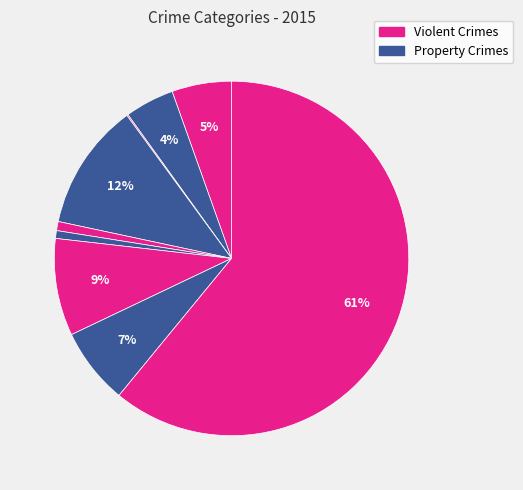

Rank the categories by value from lowest to highest.

Arson, Homicide, Criminal Sexual Assault, Aggravated Battery, Aggravated Assault, Robbery, Motor Vehicle Theft, Burglary, Theft